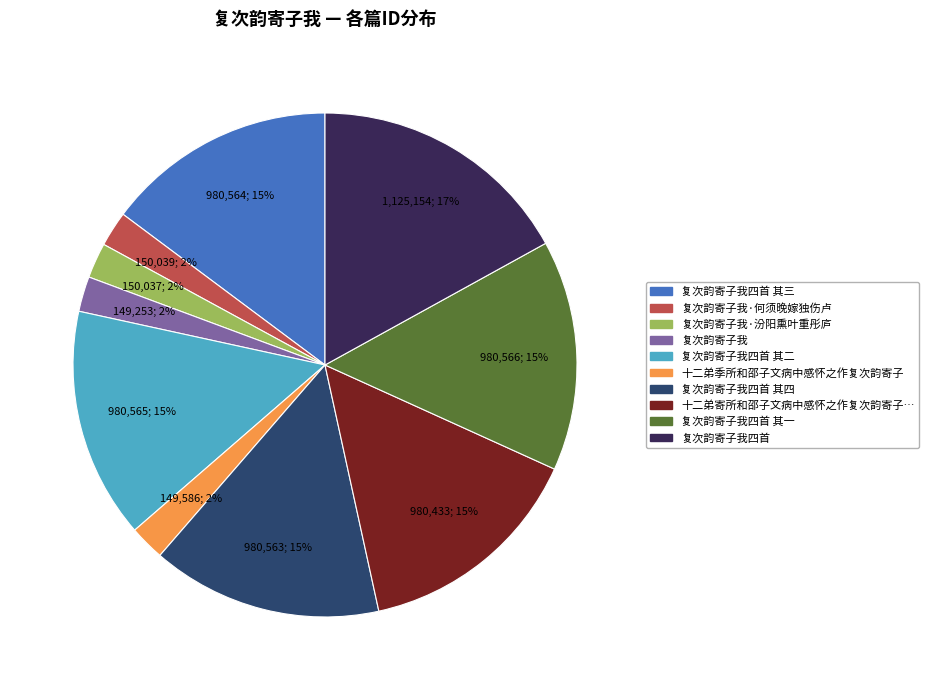

To the nearest percent, what is the difference between the largest and smallest slice percentages?

15%